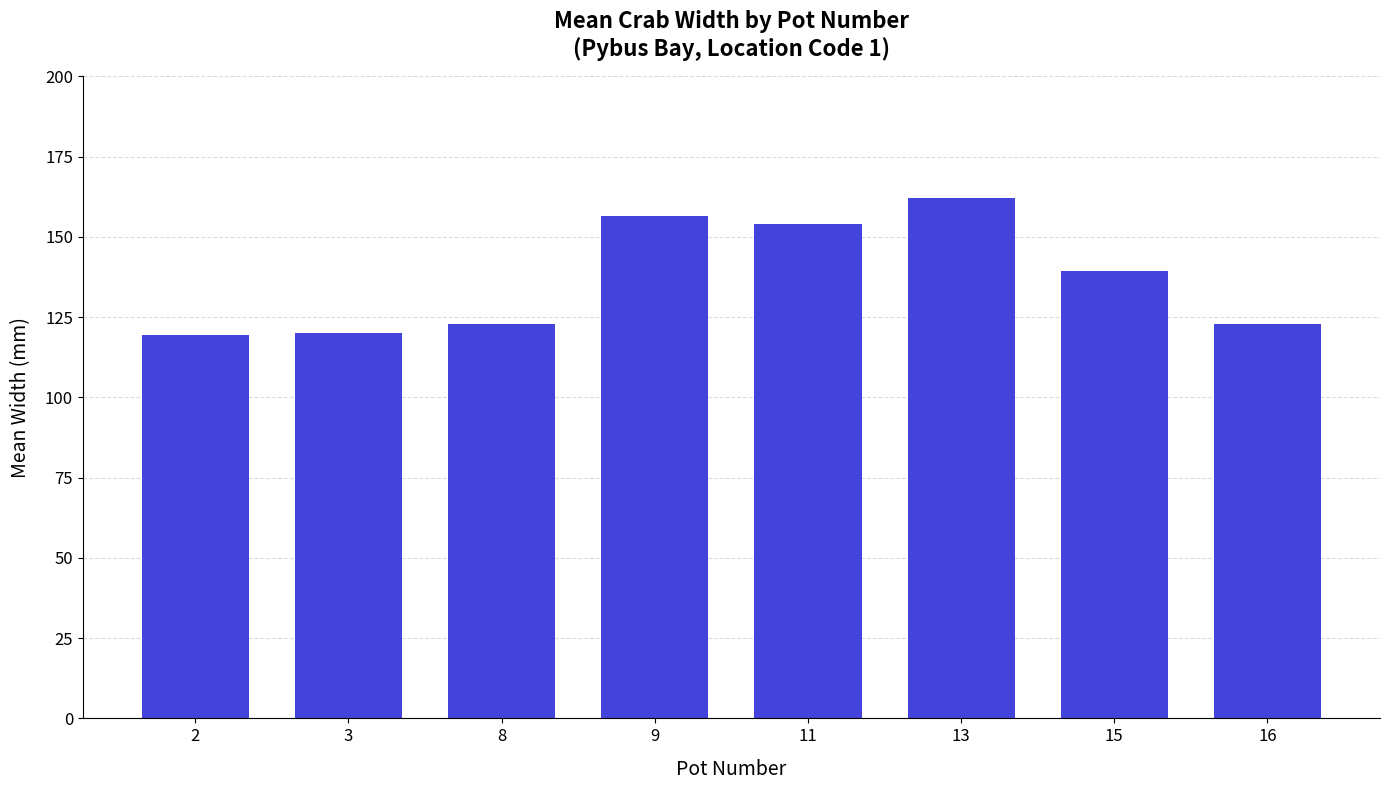

What is the approximate value at 9?

156.6